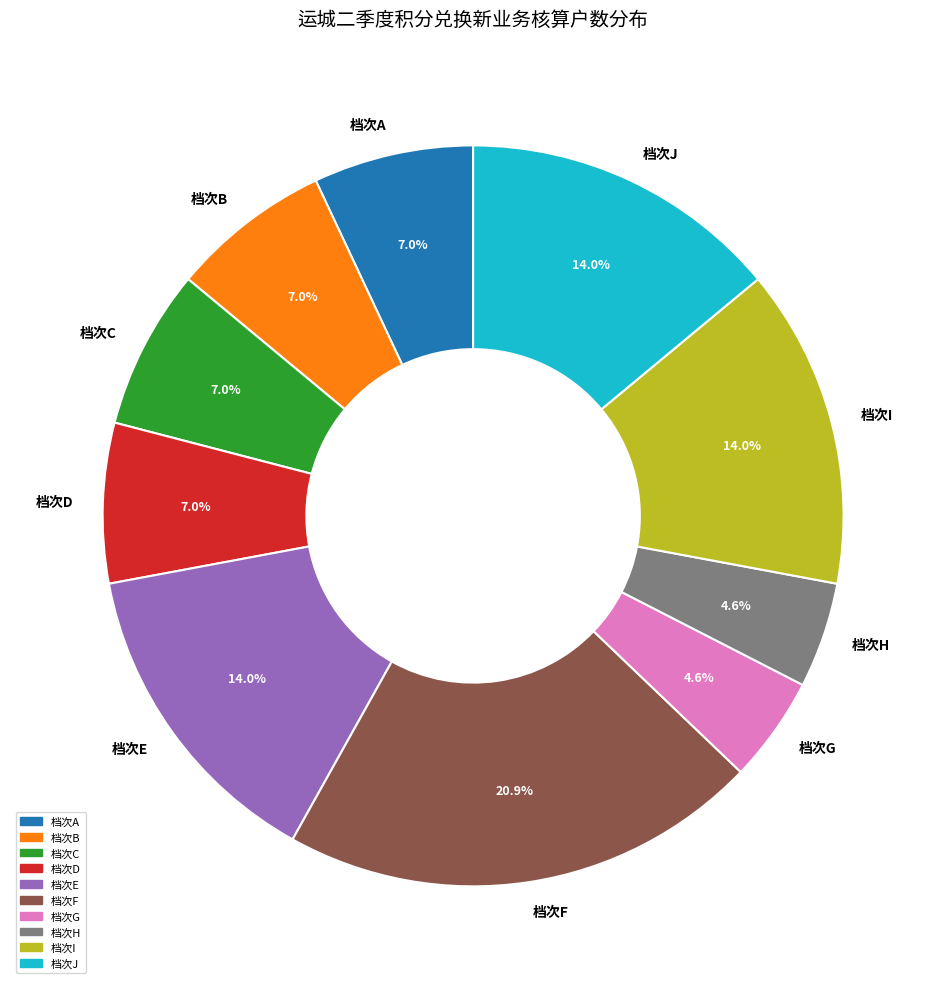

To the nearest percent, what is the difference between the largest and smallest slice percentages?

16%